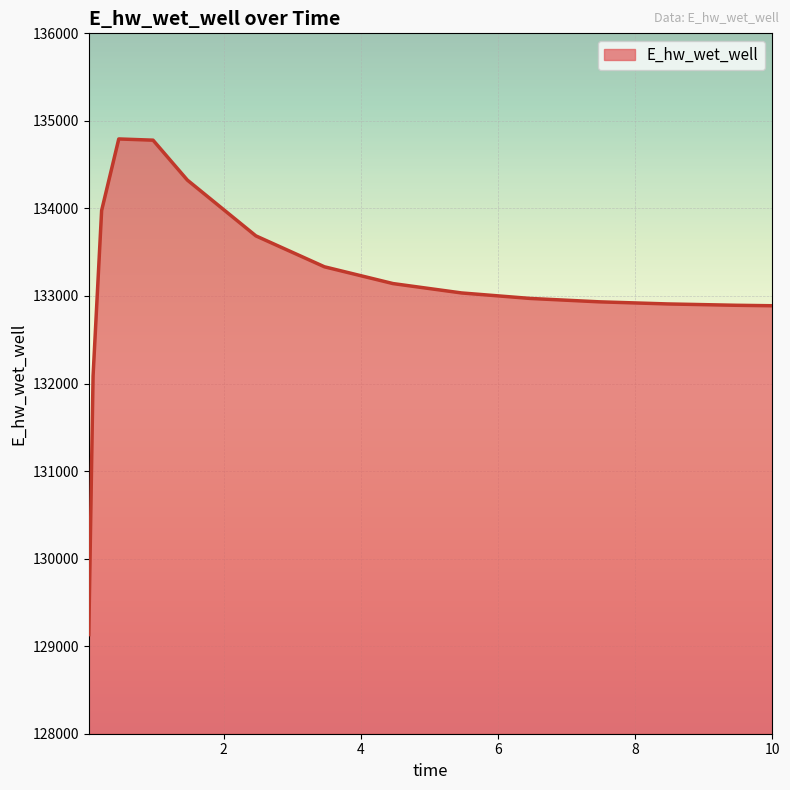

What is the difference between the maximum and minimum values?

5661.7